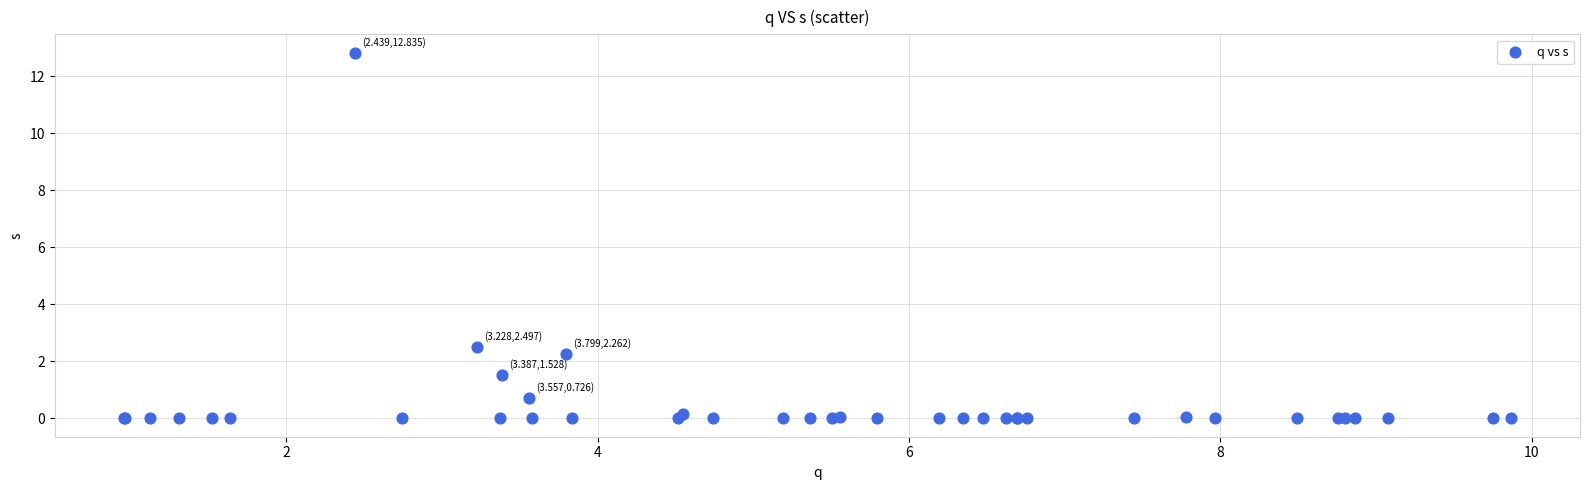

What Y value in the scatter plot is closest to 6?

2.5